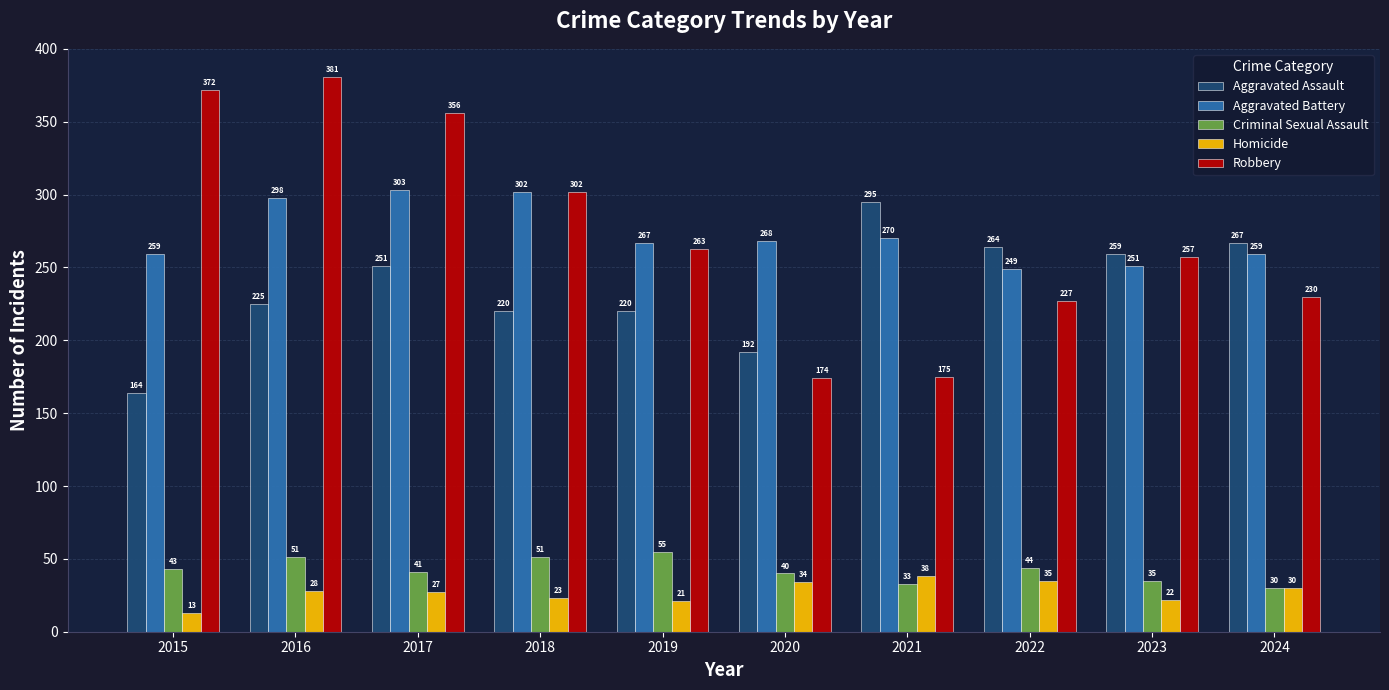

What is the difference between the Robbery values at 2023 and 2015?

115